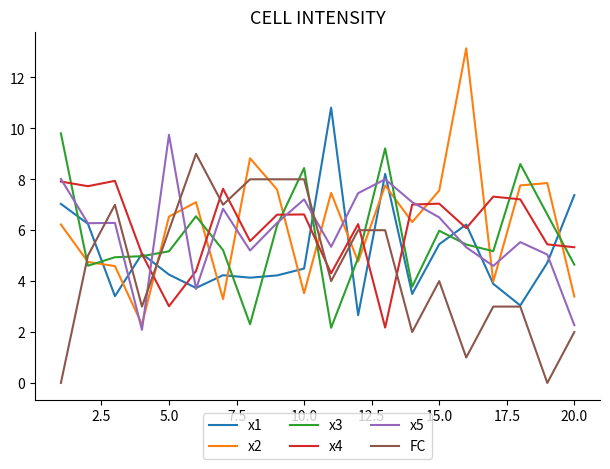

Which series has the largest range (max minus min)?

x2